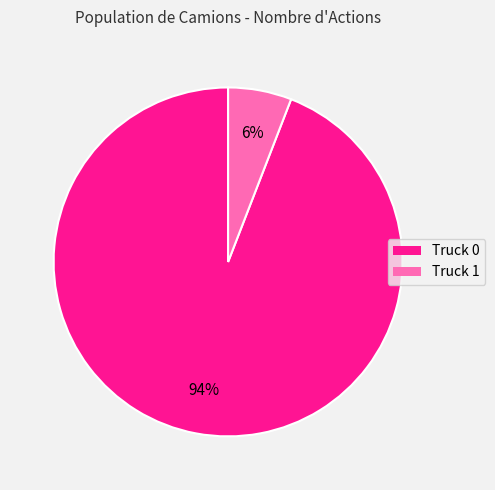

To the nearest percent, what is the difference between the largest and smallest slice percentages?

88%